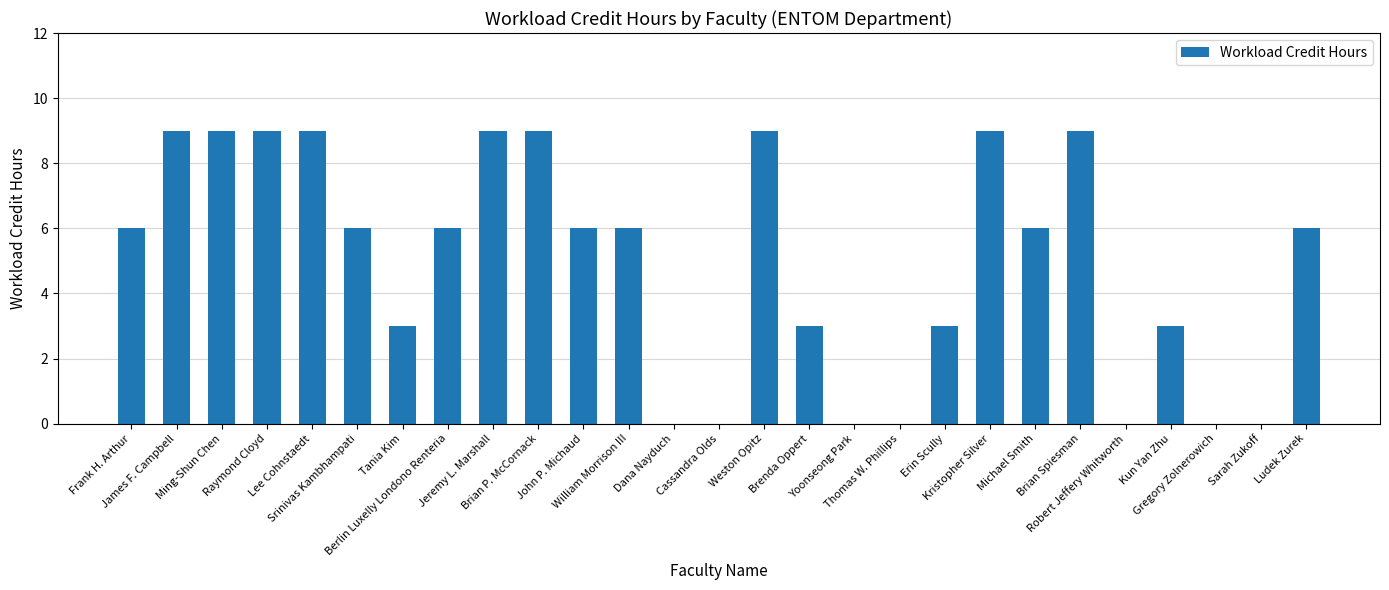

Count the number of data series in this chart.

1